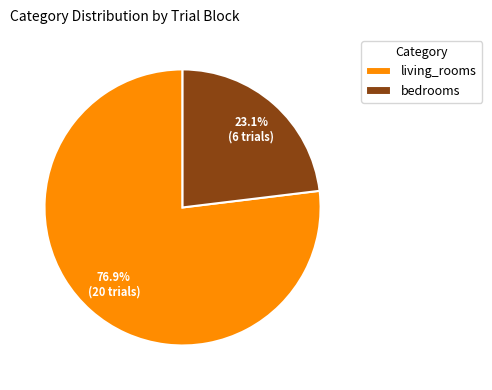

Does living_rooms account for over 50% of the chart?

Yes